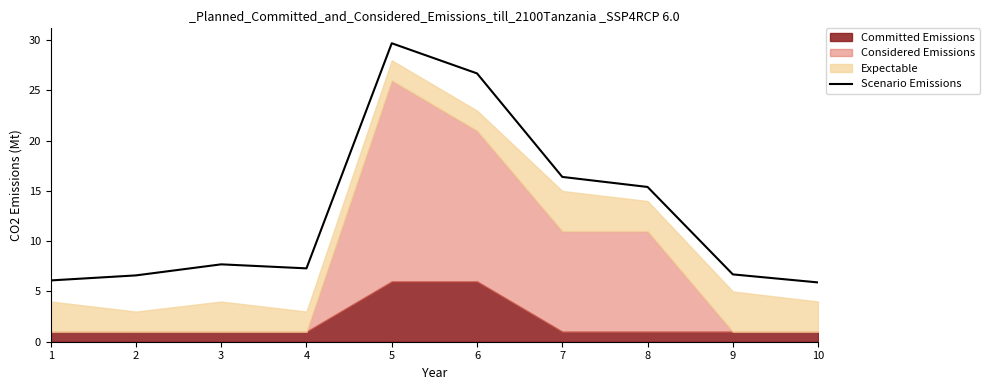

At which label does the data first exceed 7?

3